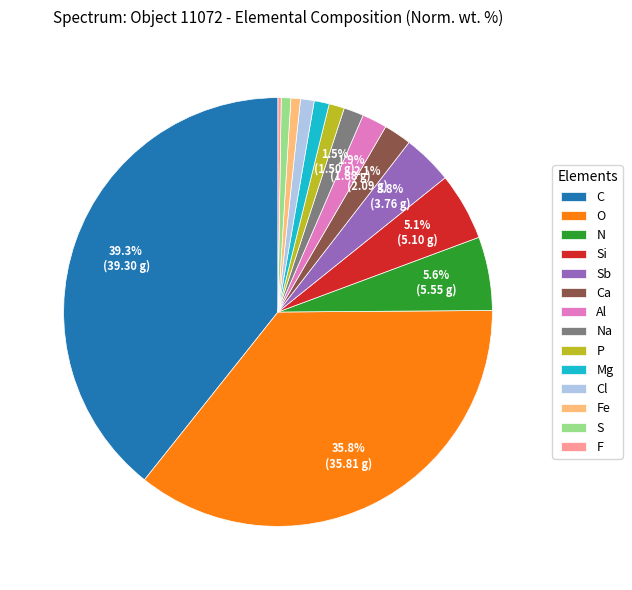

Which has a higher value, Ca or N?

N